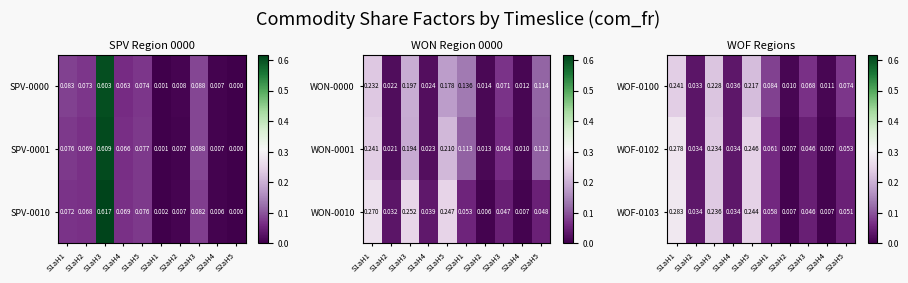

At which category is the sum across all series the highest?

S1aH1